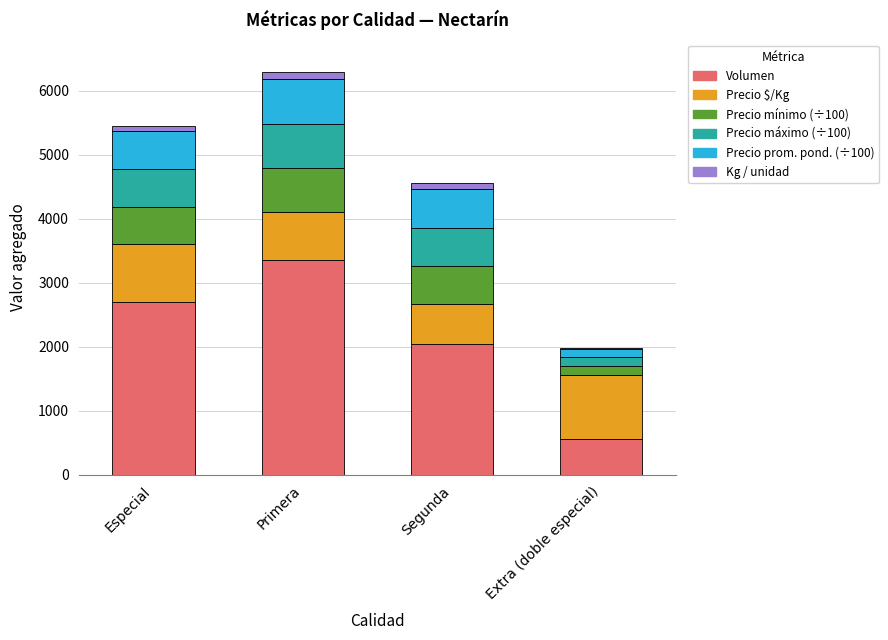

How many categories are shown in the chart?

4